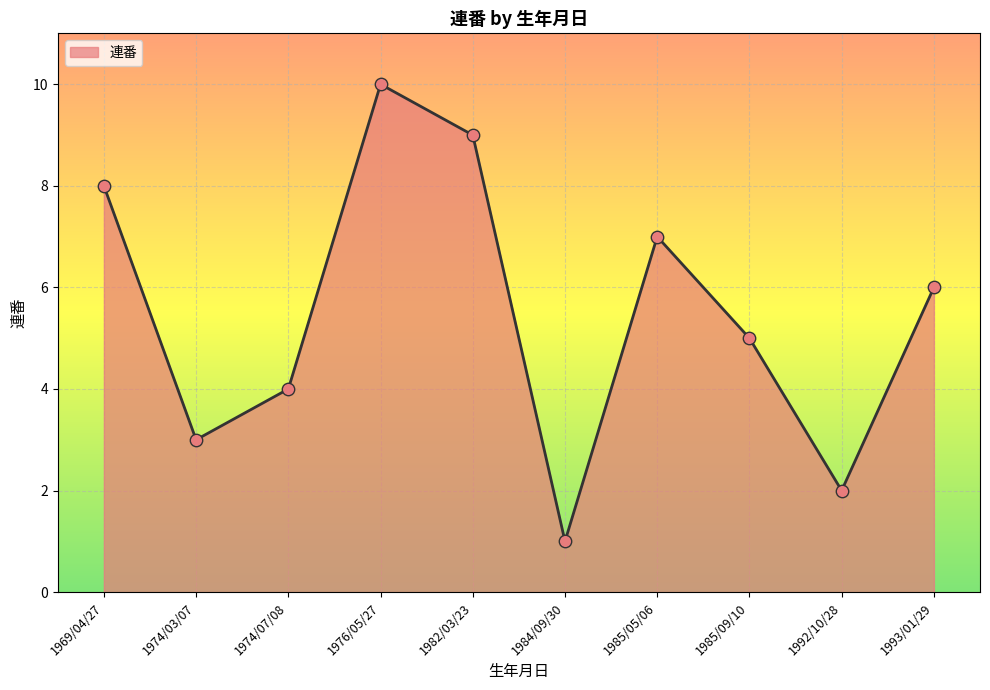

Approximately how many times larger is the value at 1993/01/29 compared to 1982/03/23?

0.7